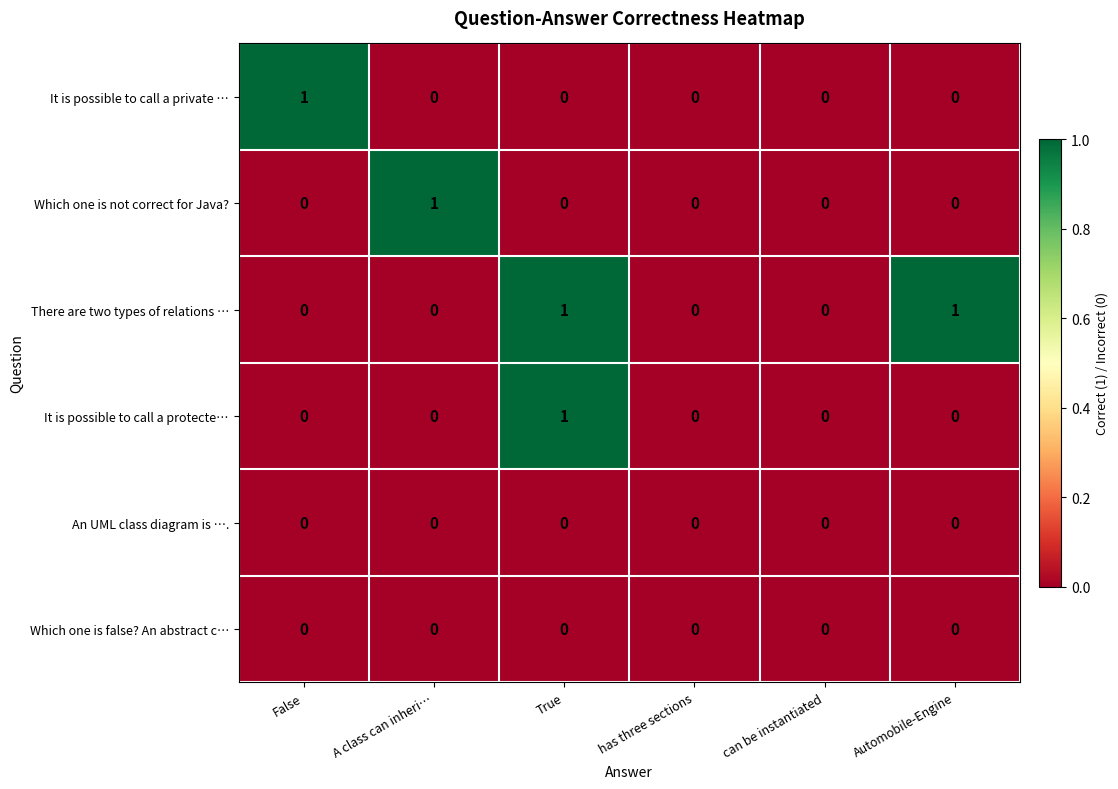

At which category is the sum across all series the highest?

True